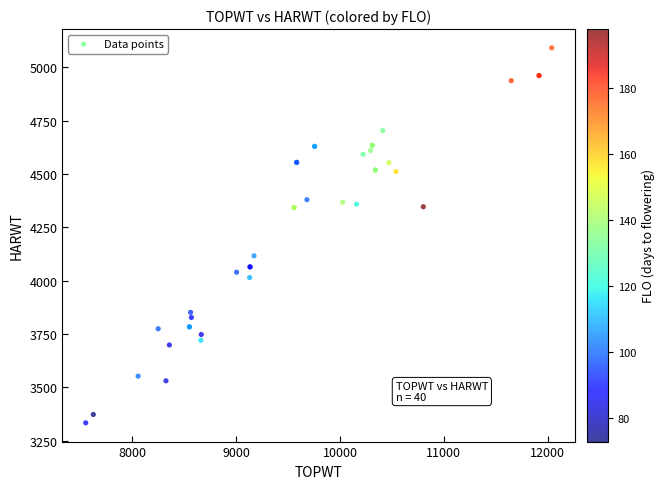

What Y value in the scatter plot is closest to 4213?

4117